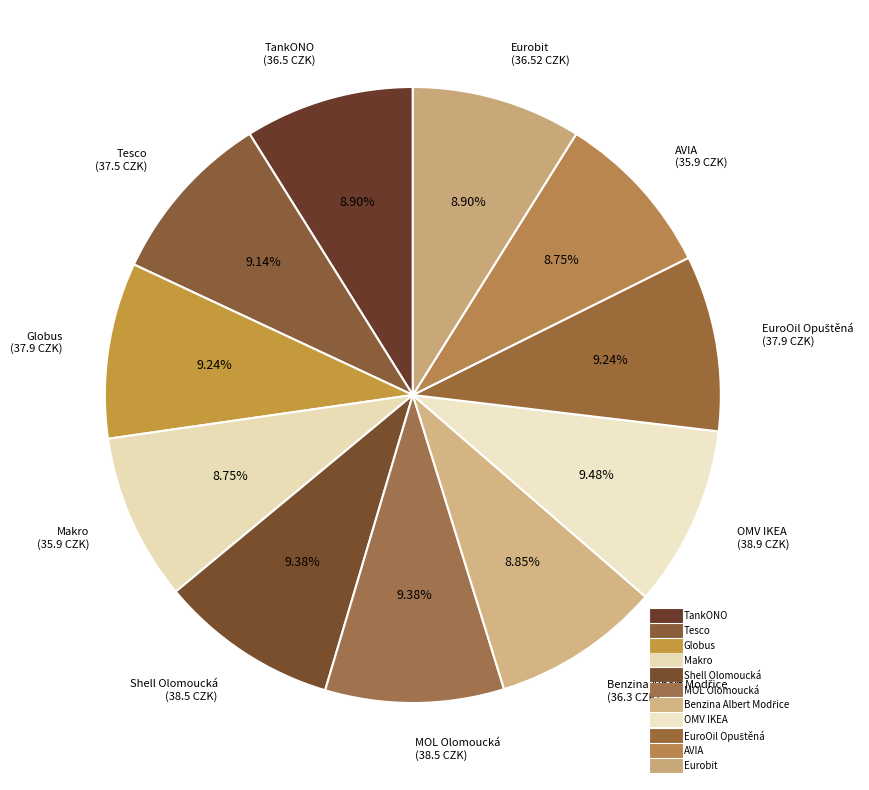

How many segments does this pie chart have?

11